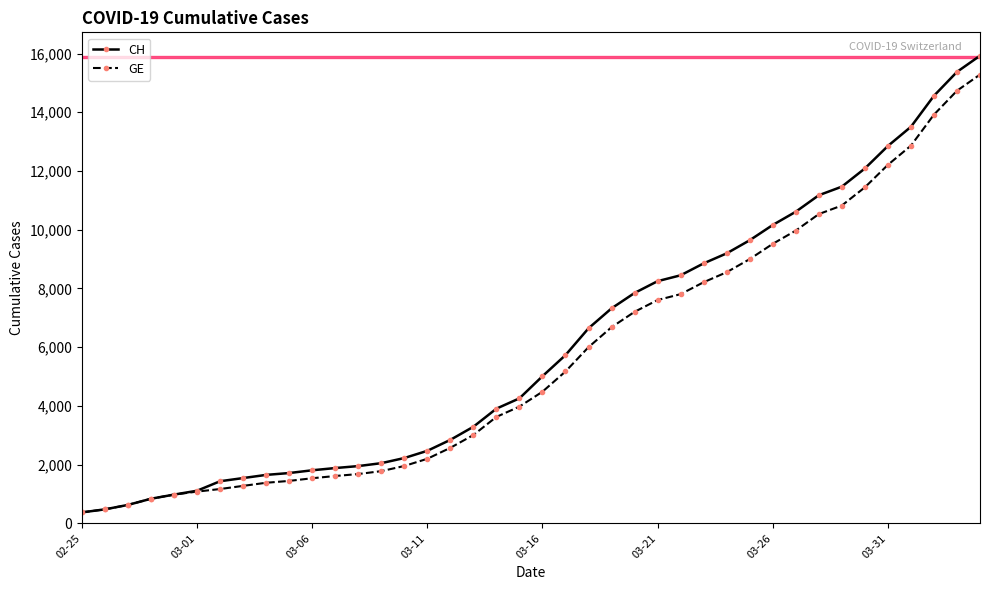

What is the maximum value for GE?

15284